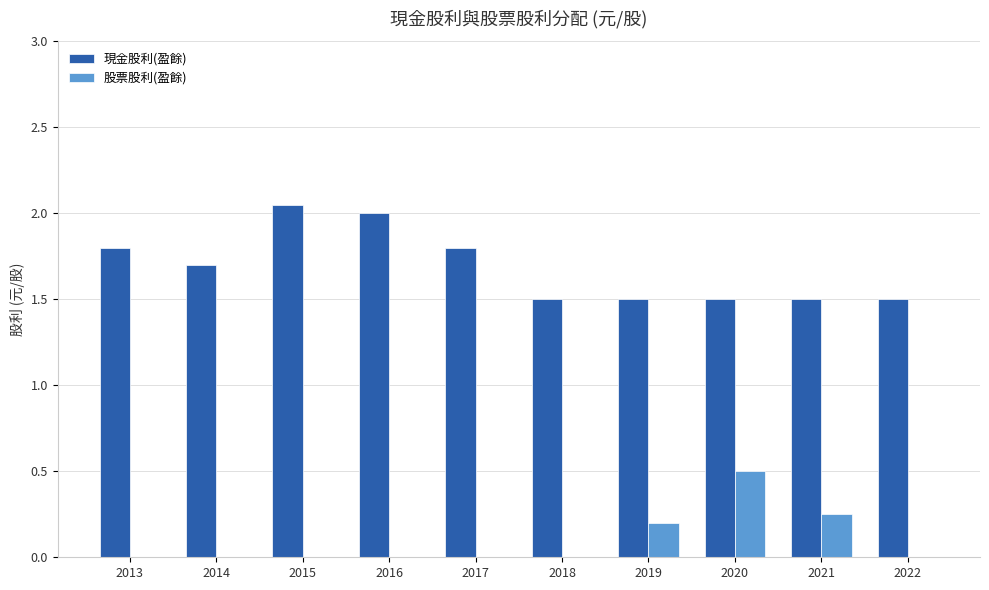

True or false: 股票股利(盈餘) has a value of 0.0 at 2018.

True